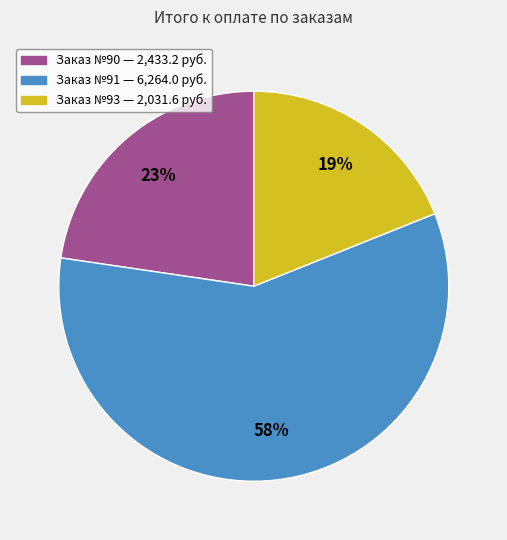

Does any single category account for the majority?

Yes